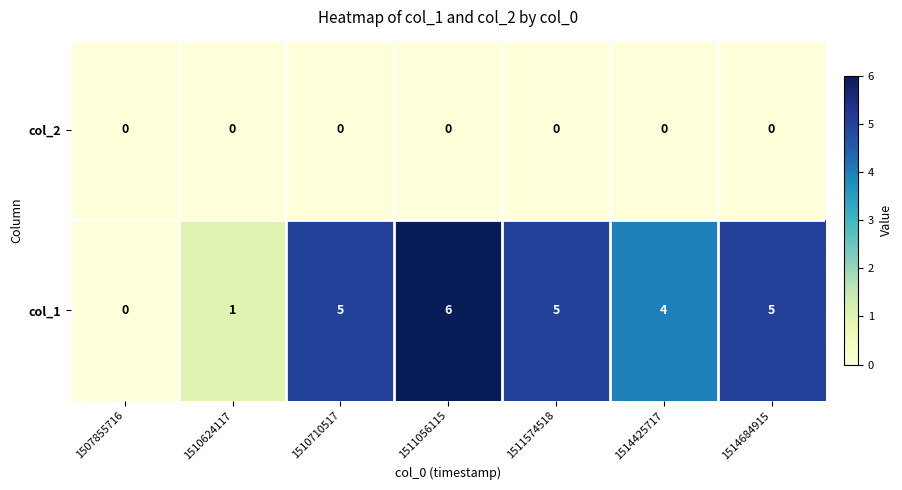

Which series has the widest spread of values?

col_1